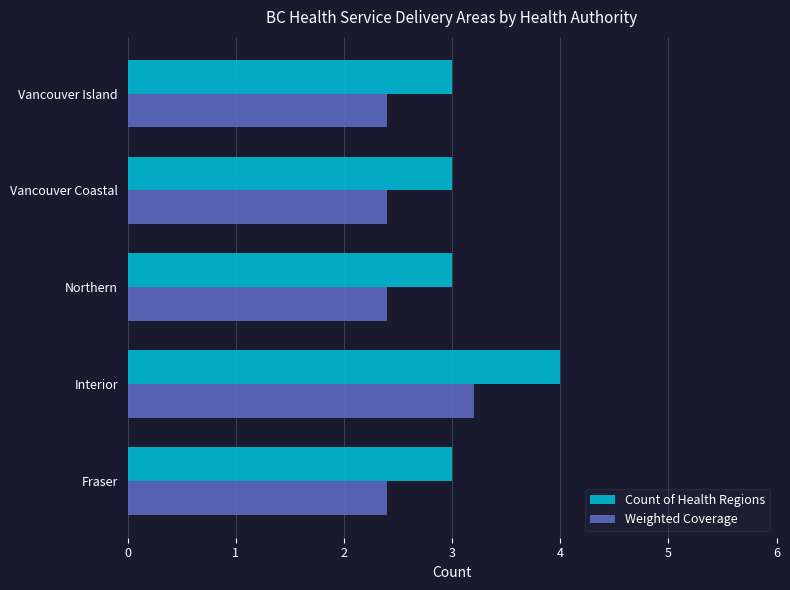

List the series in order of their peak value, highest first.

Count of Health Regions, Weighted Coverage